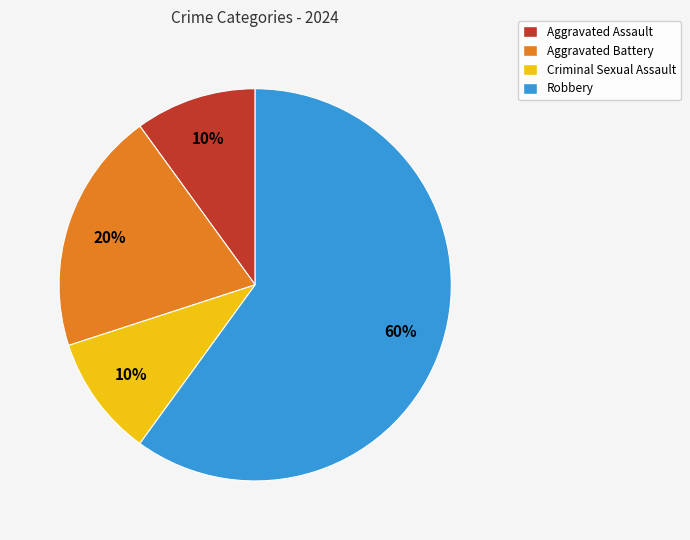

Do Criminal Sexual Assault and Robbery together represent more than half of the pie?

Yes